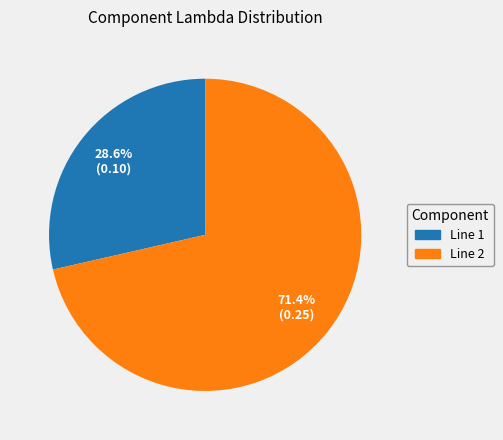

Between Line 1 and Line 2, which is larger?

Line 2